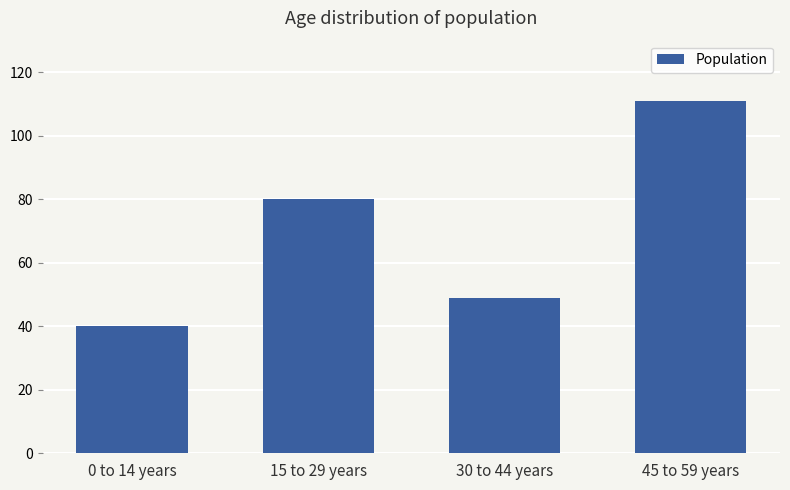

Read the value at 45 to 59 years, to the nearest 10.

110